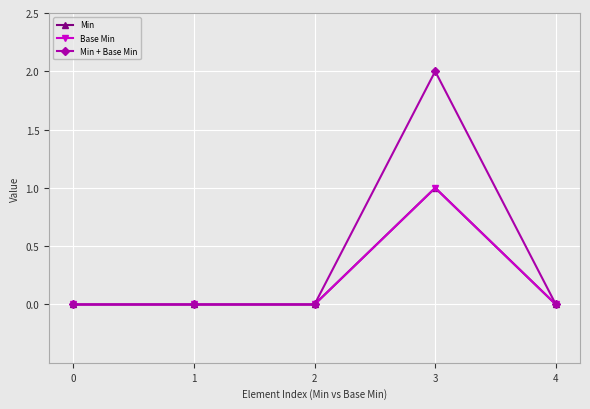

Does the chart have visible grid lines?

Yes